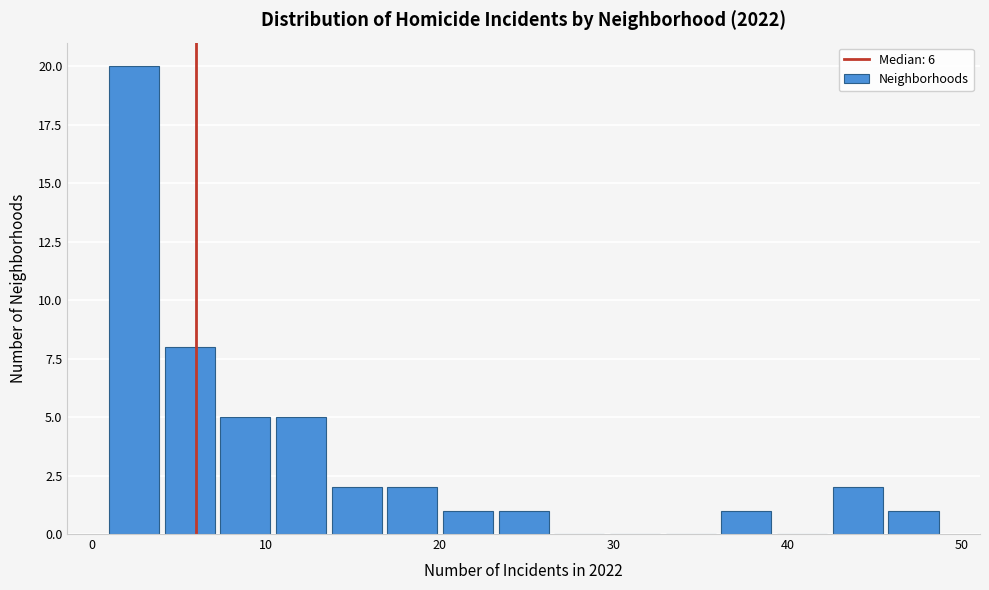

Around what value on the x-axis is the tallest bar? Give the approximate position of its centre, as read against the axis.

2